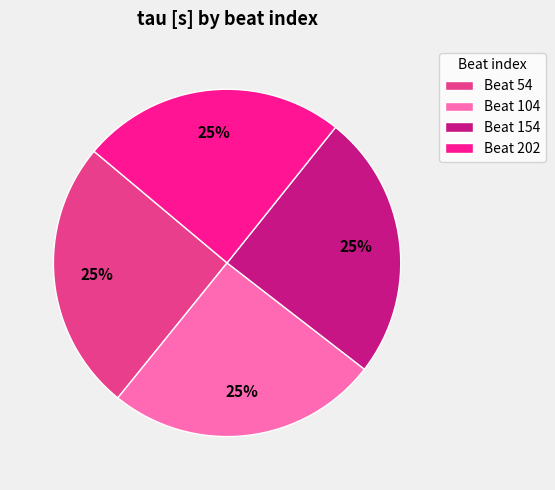

Is there any slice that represents more than half of the pie?

No